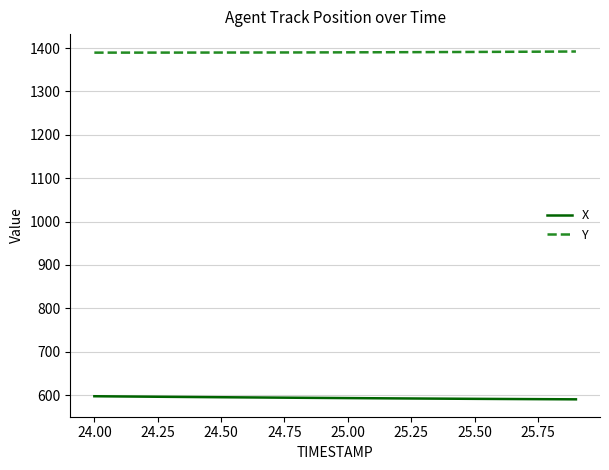

How many categories are shown in the chart?

20